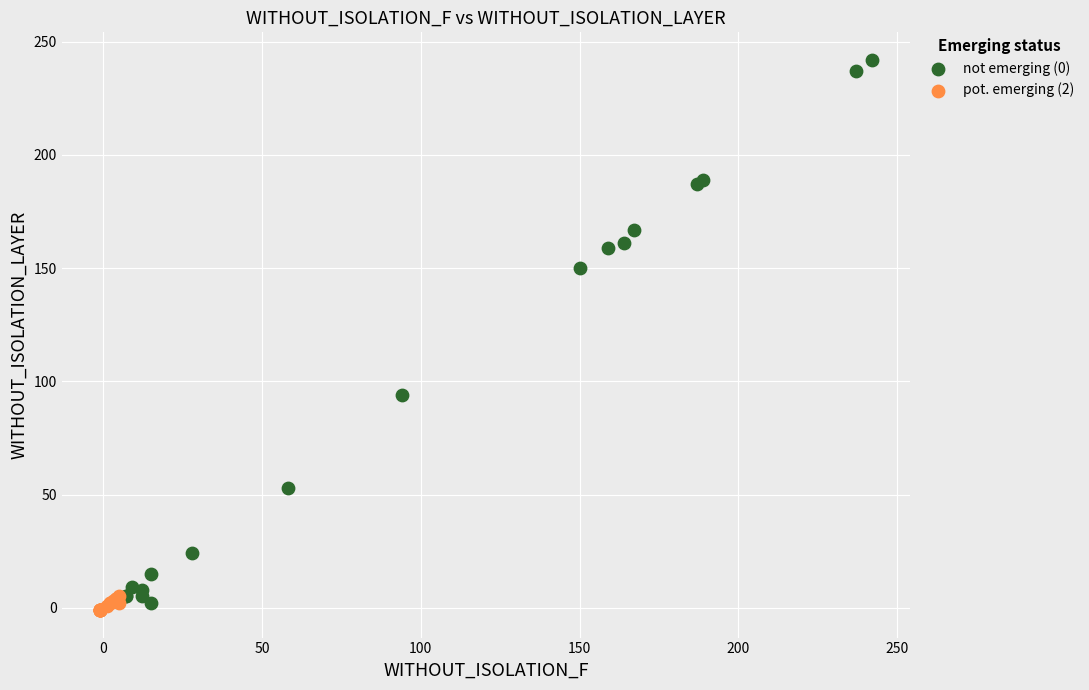

Which series has the largest Y range (max minus min)?

not emerging (0)